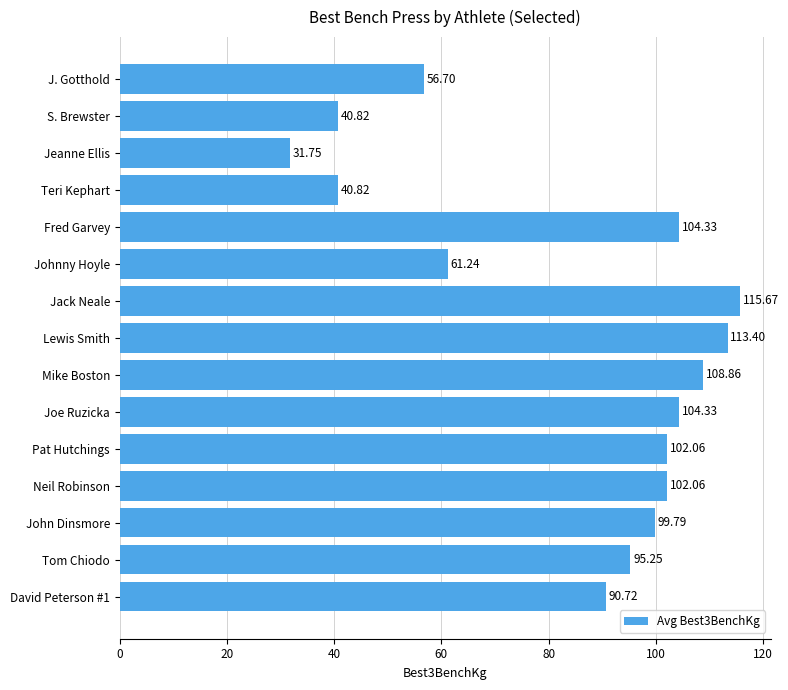

At which category does the chart reach its peak across all series?

Jack Neale